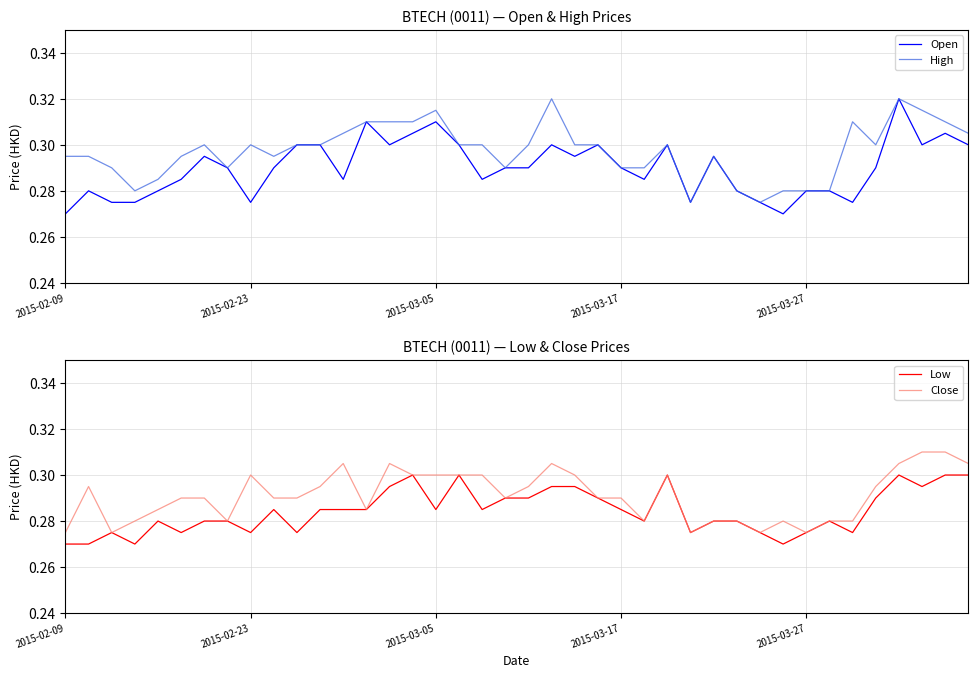

What are all the series names shown in the legend?

Open, High, Low, Close